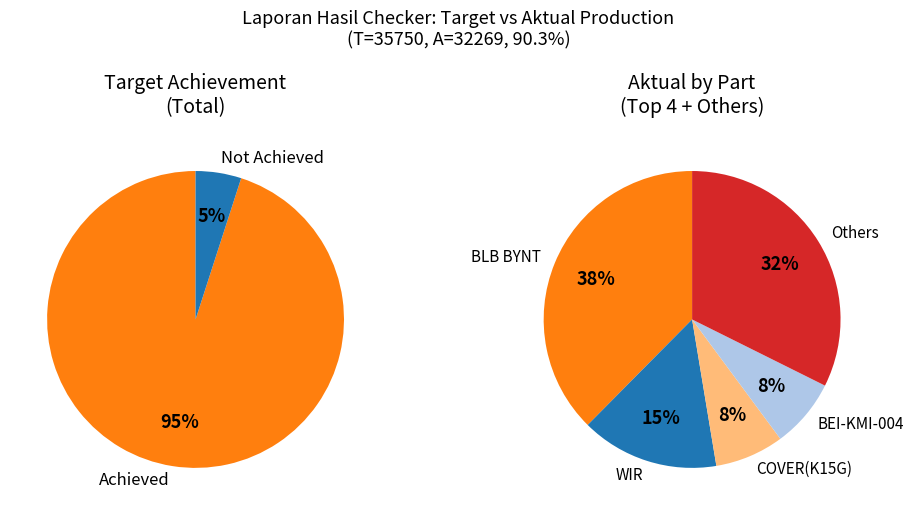

Rank the series by their average value, from highest to lowest.

Target, Aktual